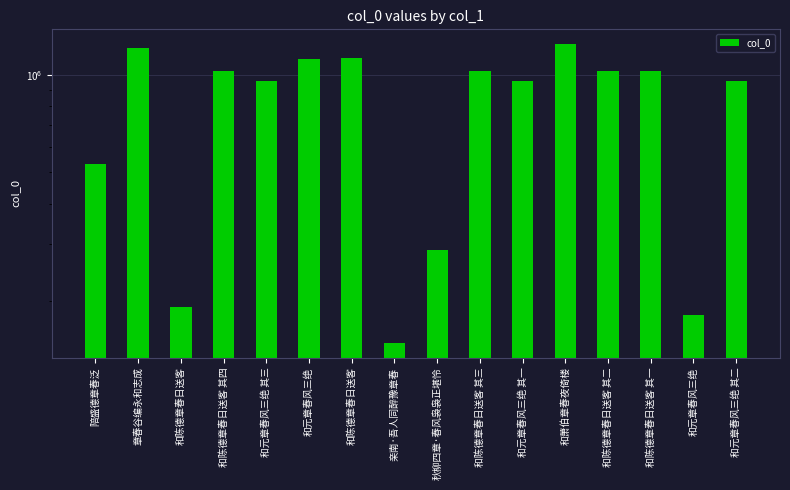

What is the label of the 12th bar from the left?

和萧伯章春夜倚楼